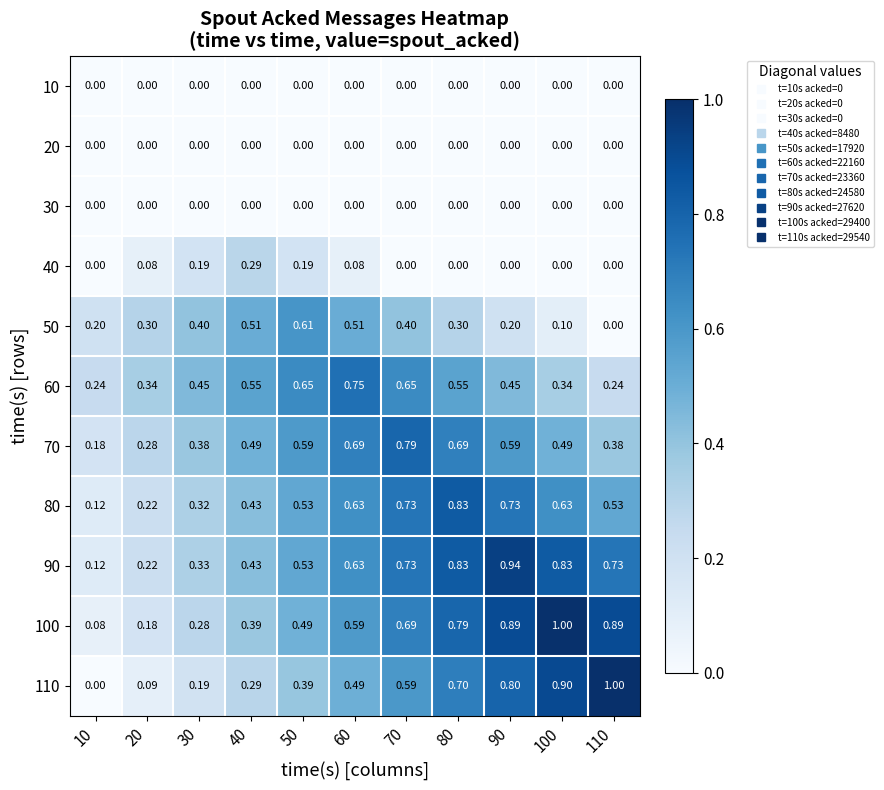

Is the value of 100 at 60 greater than the value of 10 at 20?

Yes